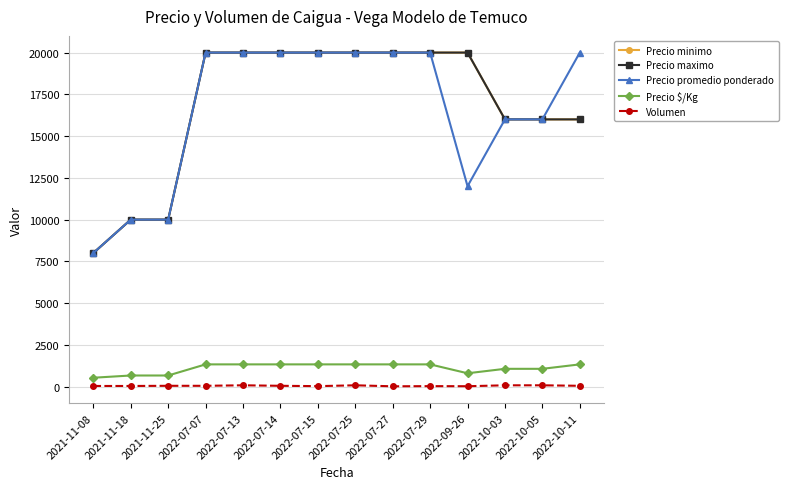

The Precio minimo series shows 13391 at 2021-11-25. True or false?

False